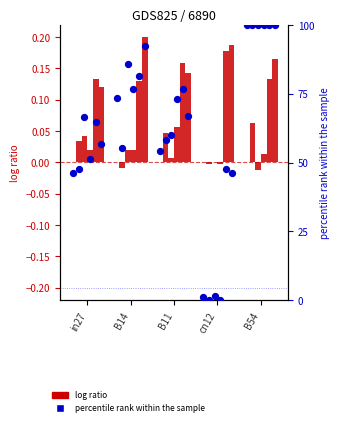

What is the ratio of the value at B11 to the value at in27?

1.2